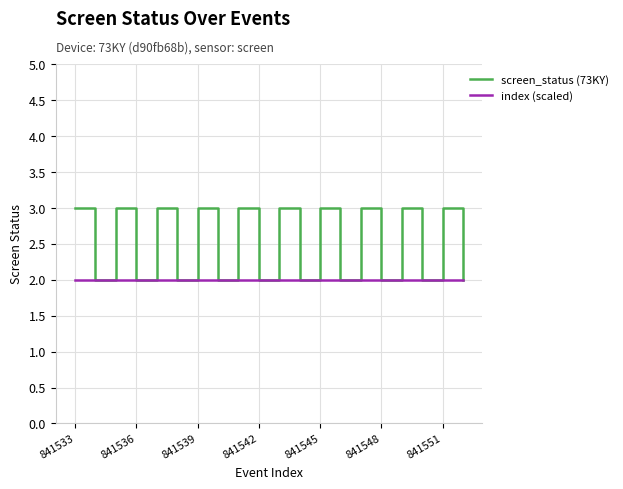

What is the maximum value for screen_status (73KY)?

3.0